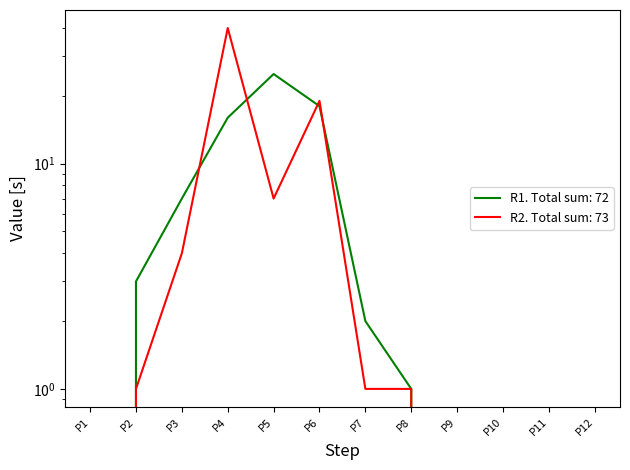

Between P5 and P2, which is larger?

P5